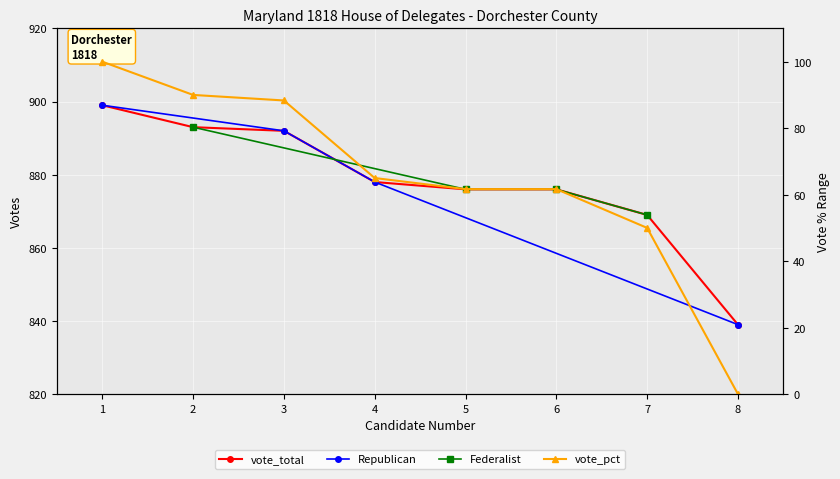

List the labels in order of value, smallest first.

8, 7, 5, 6, 4, 3, 2, 1